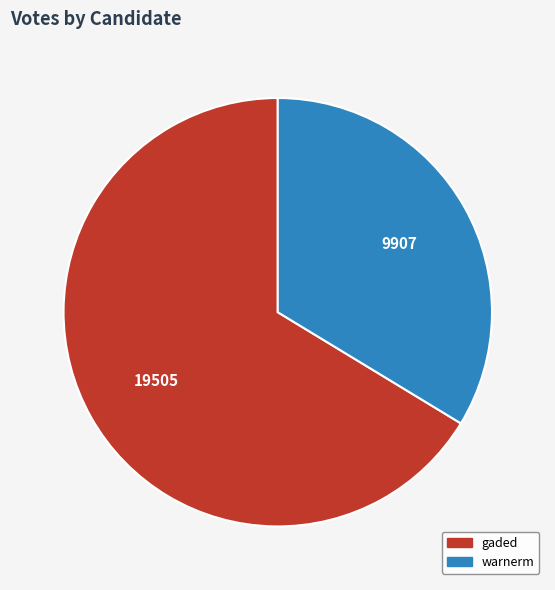

How many slices are in this pie chart?

2